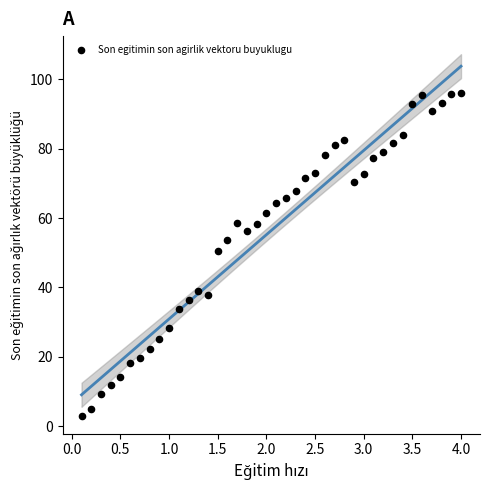

What Y value in the scatter plot is closest to 49?

50.6